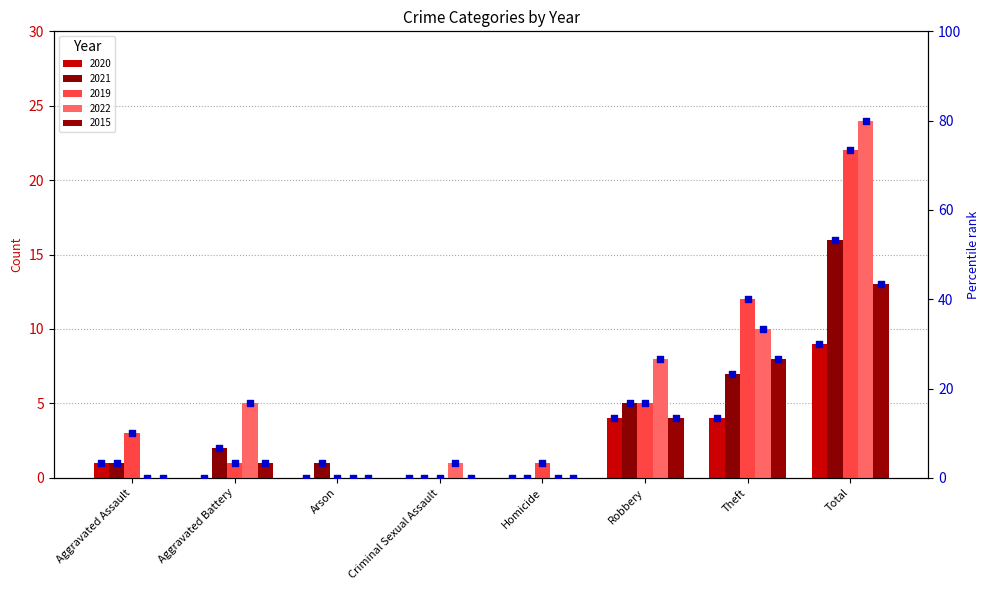

Which series has the widest spread of Y values?

2022 pct